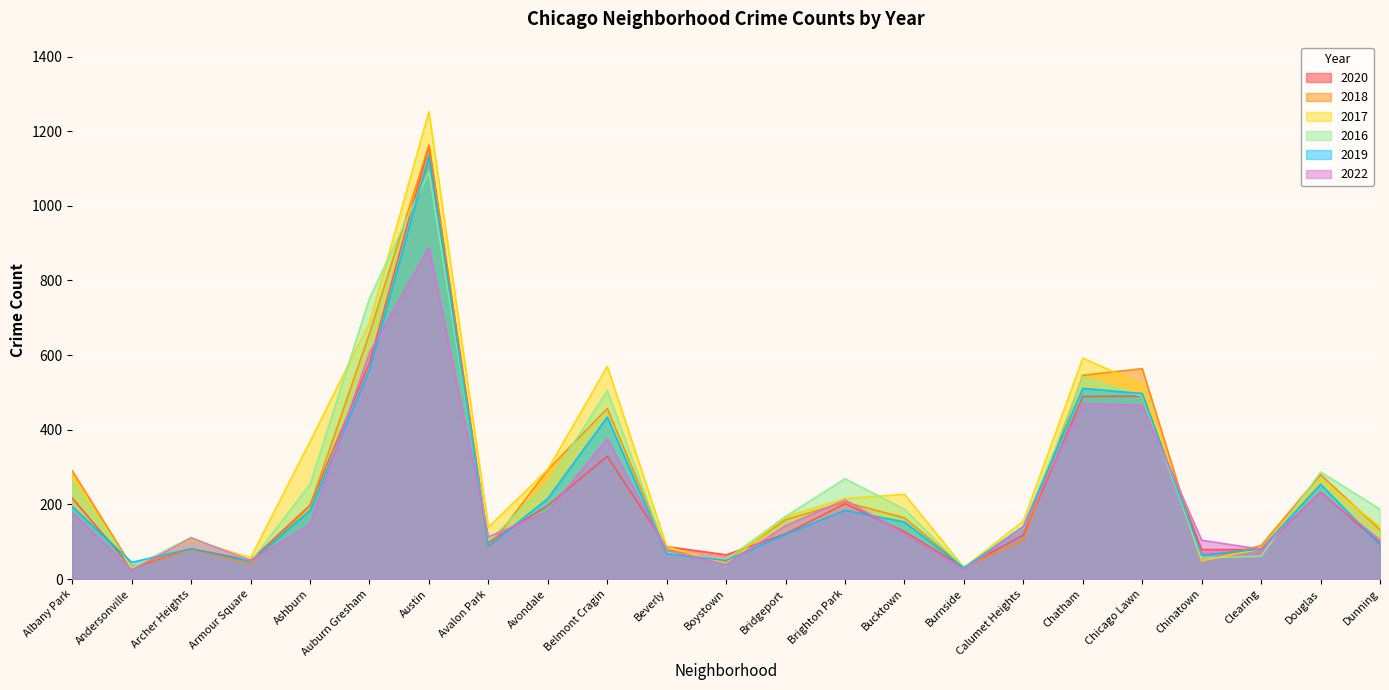

What are all the series names shown in the legend?

2020, 2018, 2017, 2016, 2019, 2022